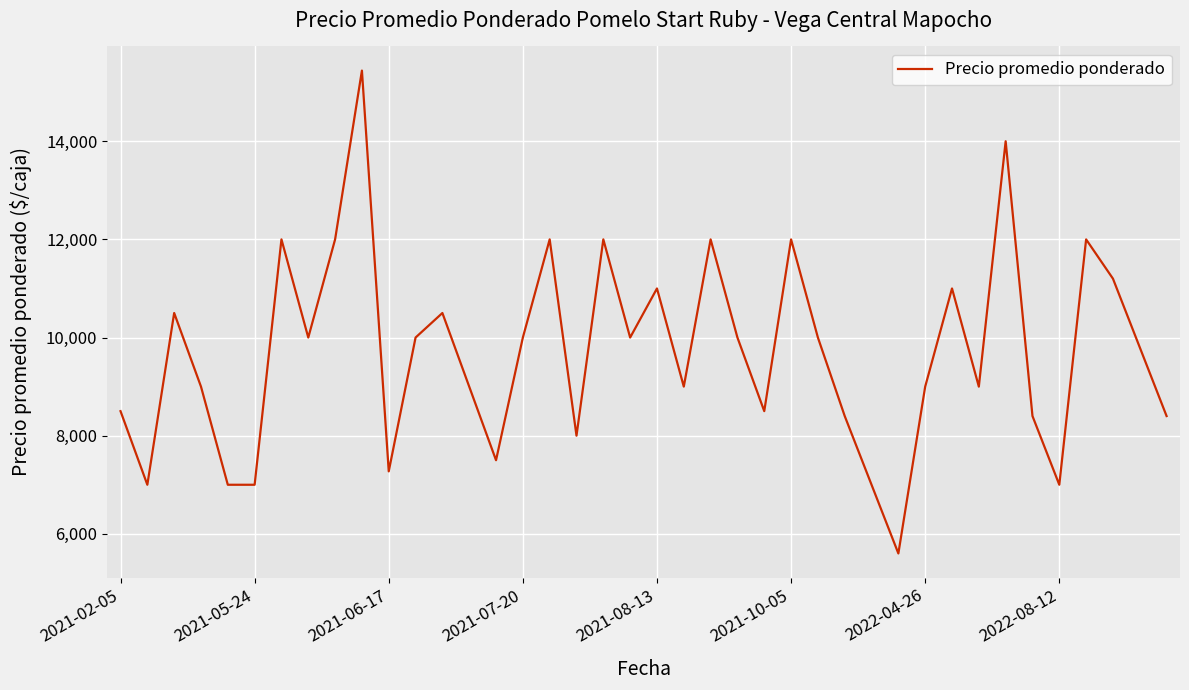

What is the greatest value displayed?

15440